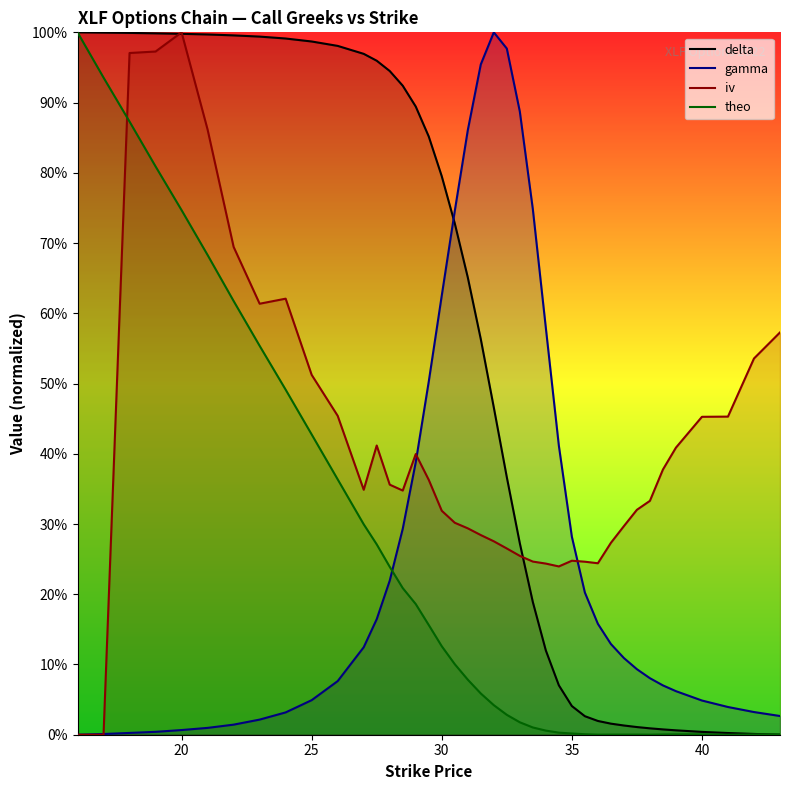

True or false: delta has a value of 0.7 at 8.

False